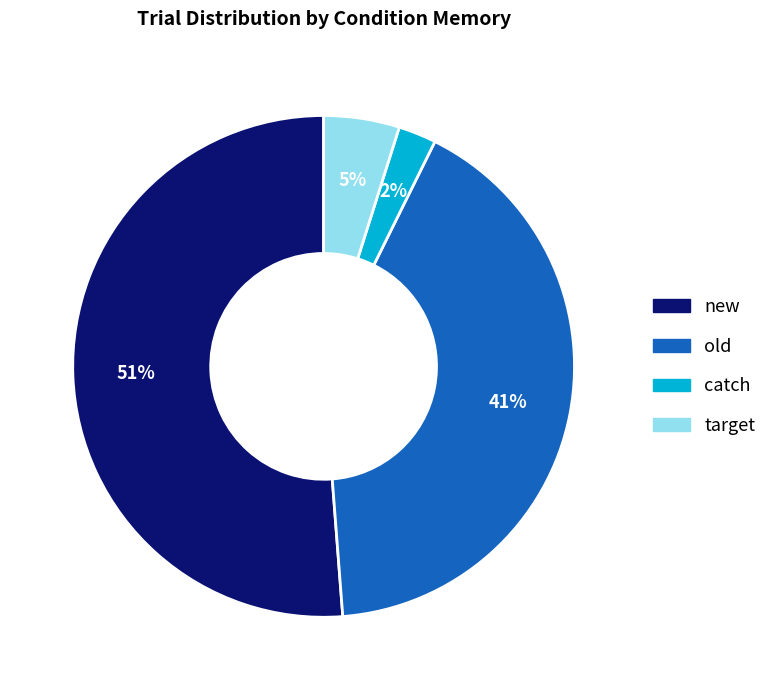

Which has a higher value, target or new?

new